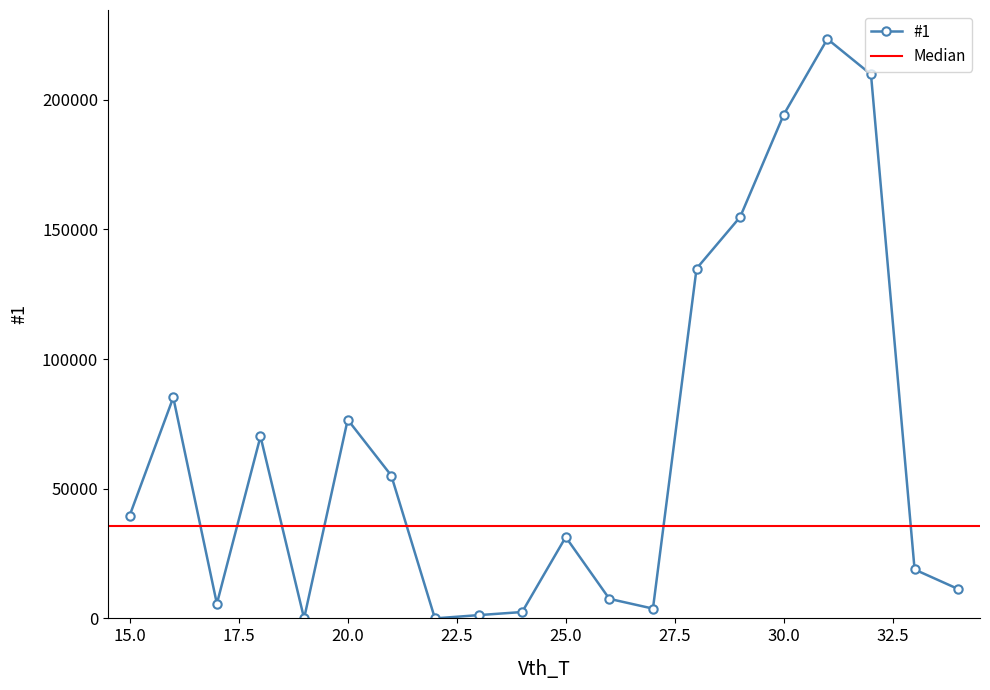

What is the value of the 13th point from the left?

3772